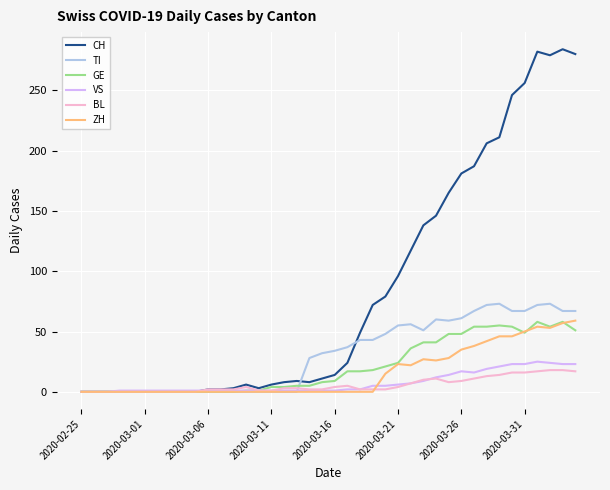

Which series has the widest spread of values?

CH